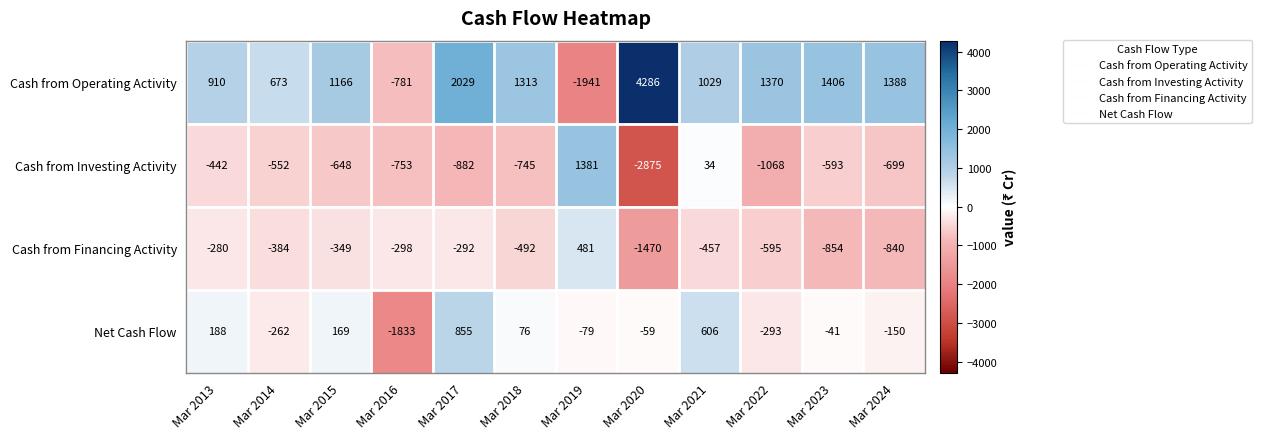

At how many categories does at least one series exceed 2535?

1